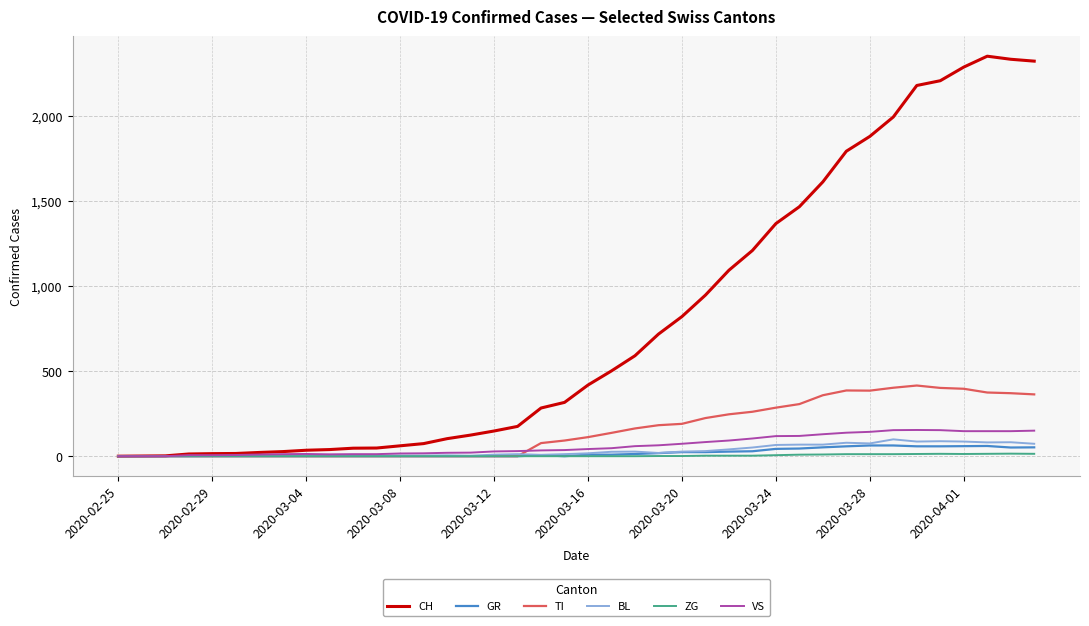

How many lines are shown in the chart?

6